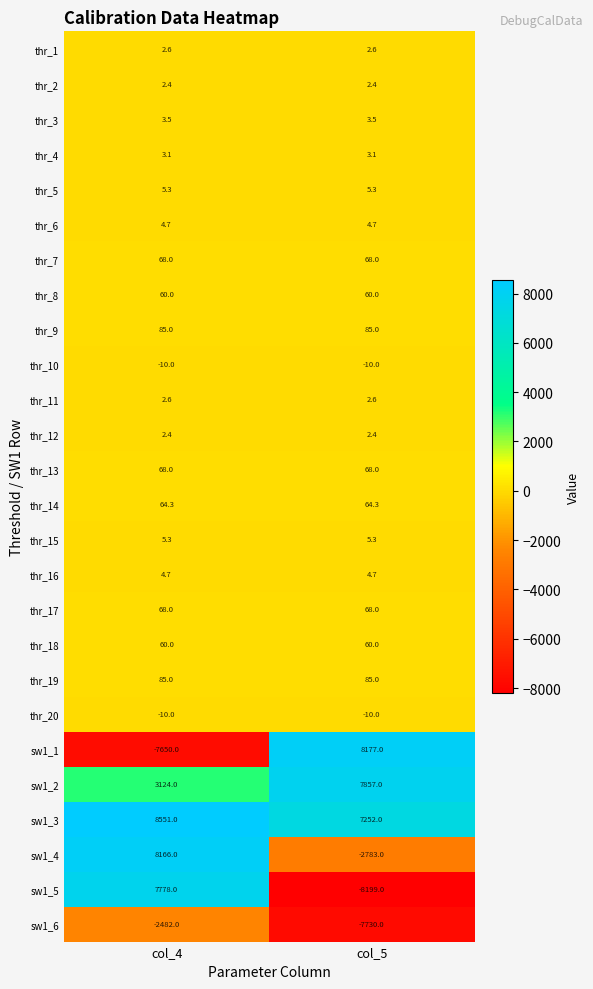

Which series has the largest total across all categories?

sw1_3